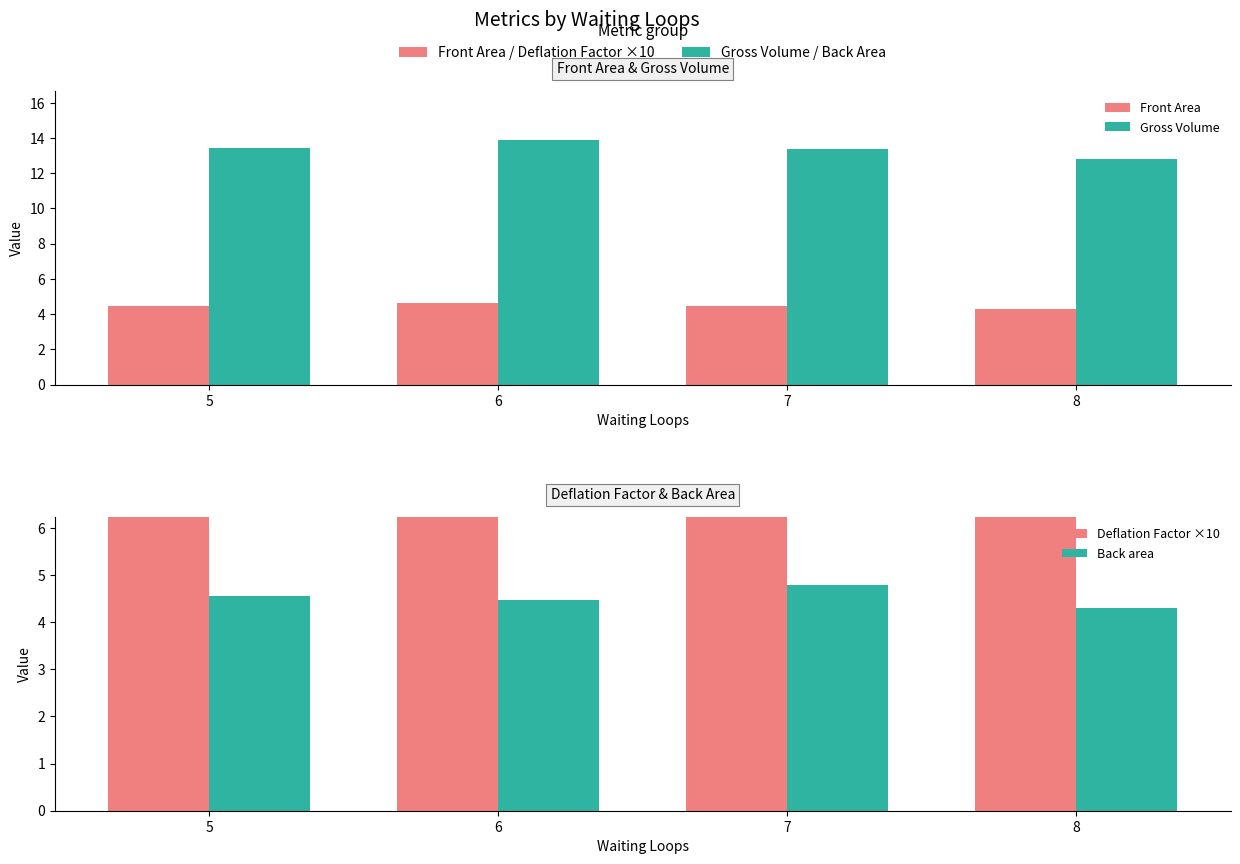

What is the difference between the Deflation Factor ×10 values at 5 and 7?

0.1